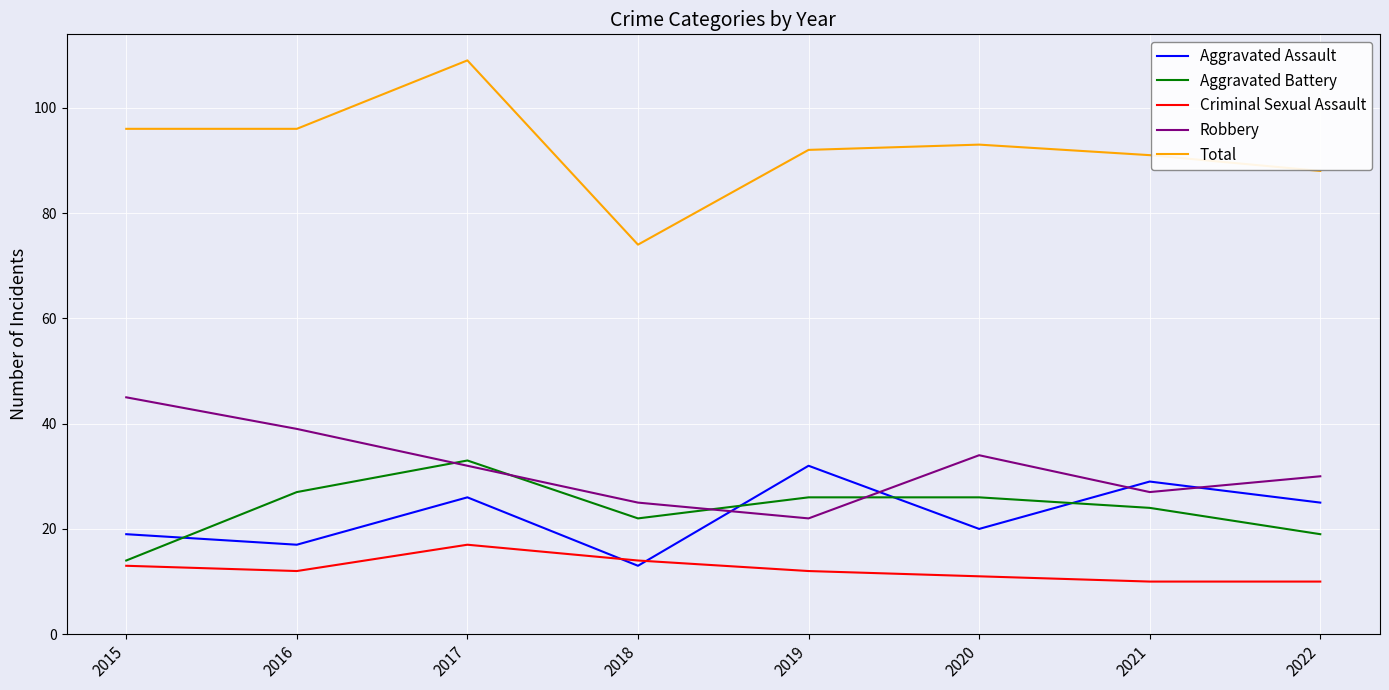

What is the total value across all series at 2015?

187